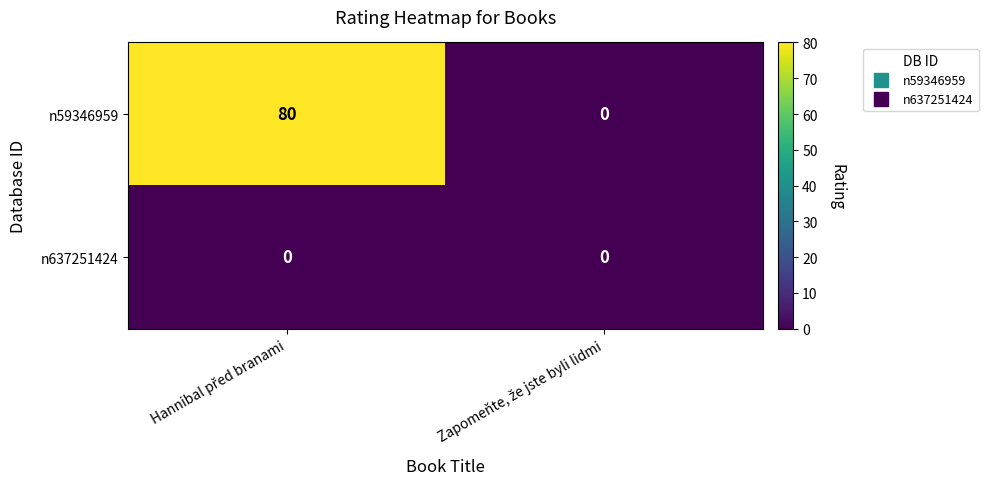

Rank the series by their average value, from highest to lowest.

n59346959, n637251424